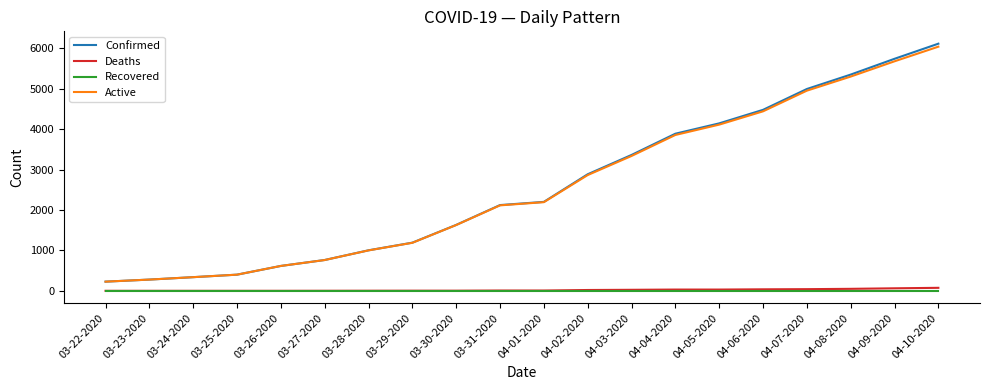

Which series has the widest spread of values?

Confirmed